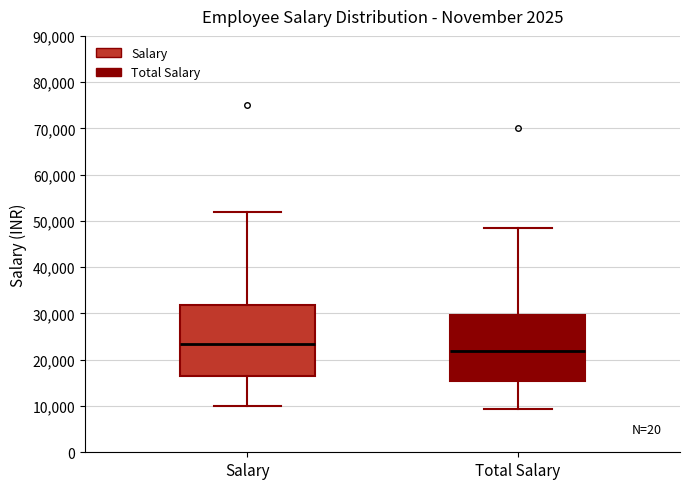

Where is the lower edge of the box for Total Salary on the y-axis? The values are not printed on the chart, so give them approximately, as read against the axis.

15000